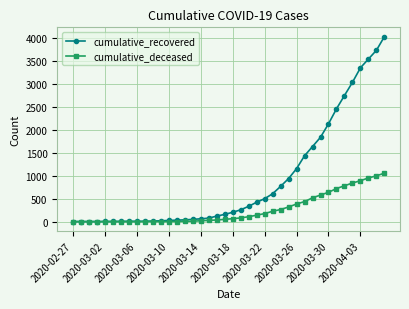

How many series are shown in this chart?

2